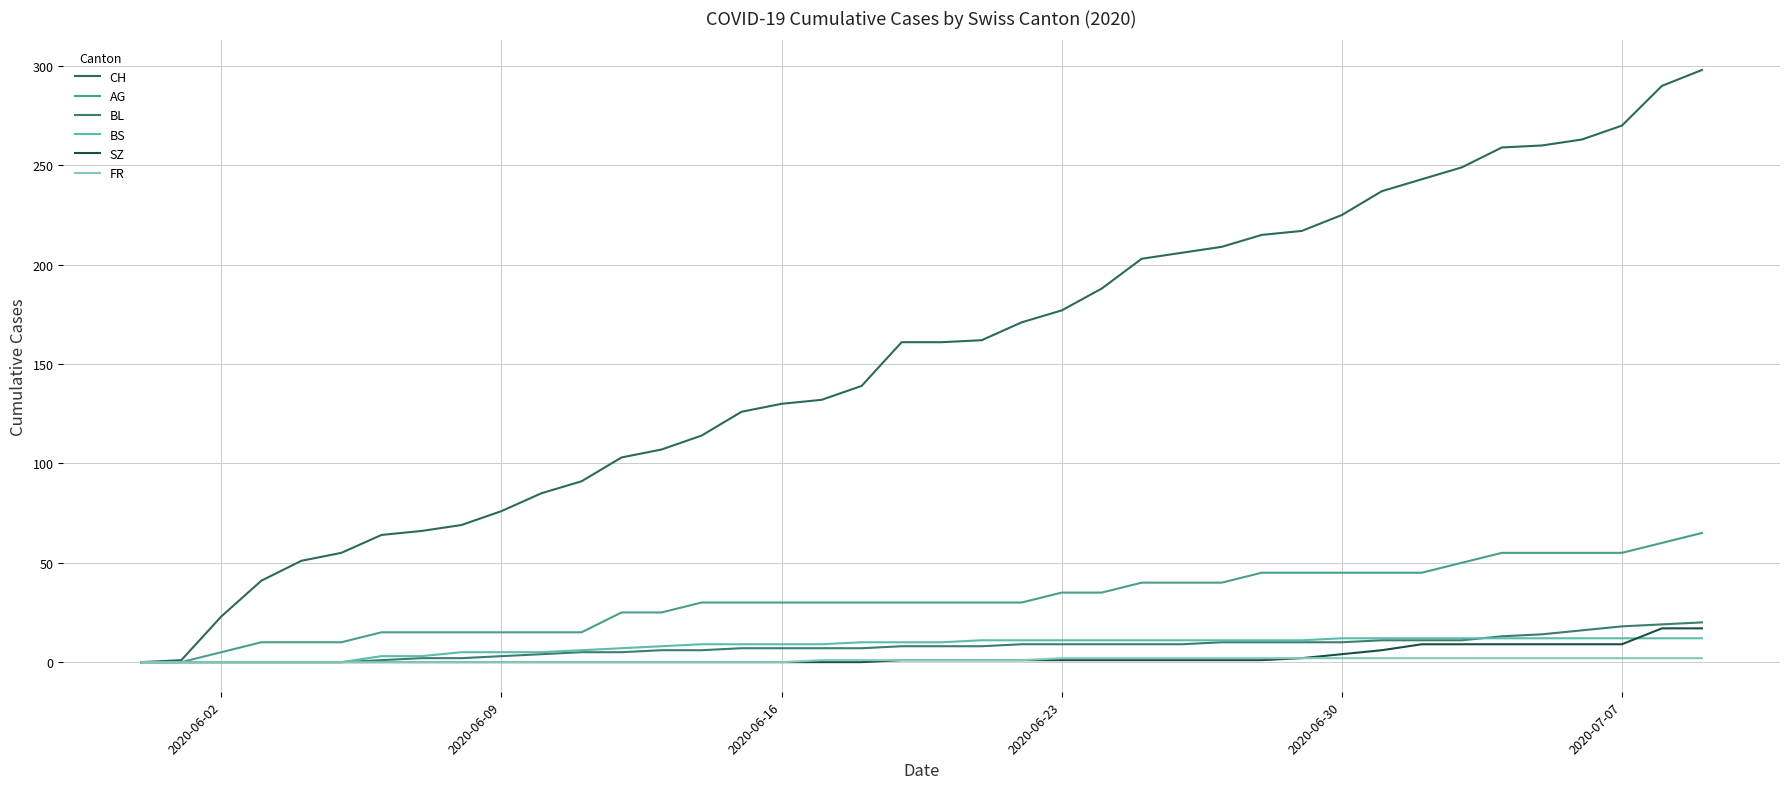

What is the sum of all SZ values?

110